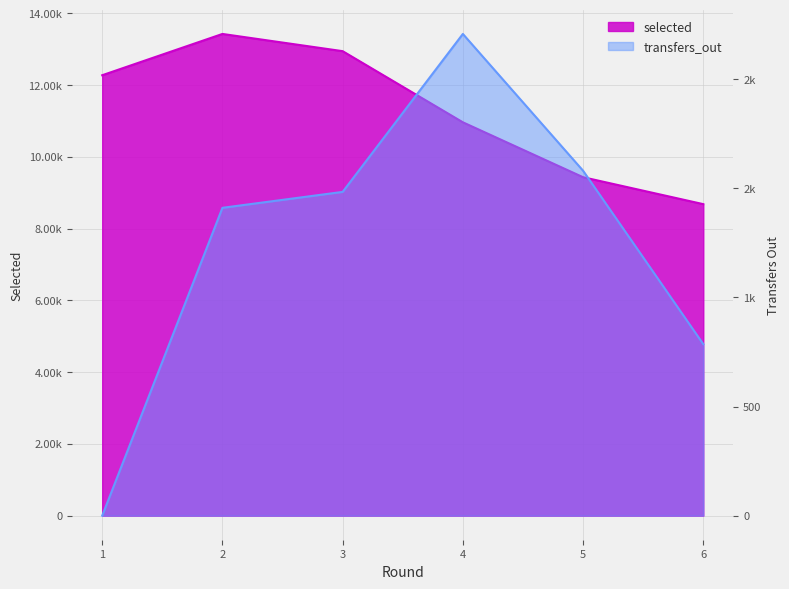

At which category is the sum across all series the highest?

2